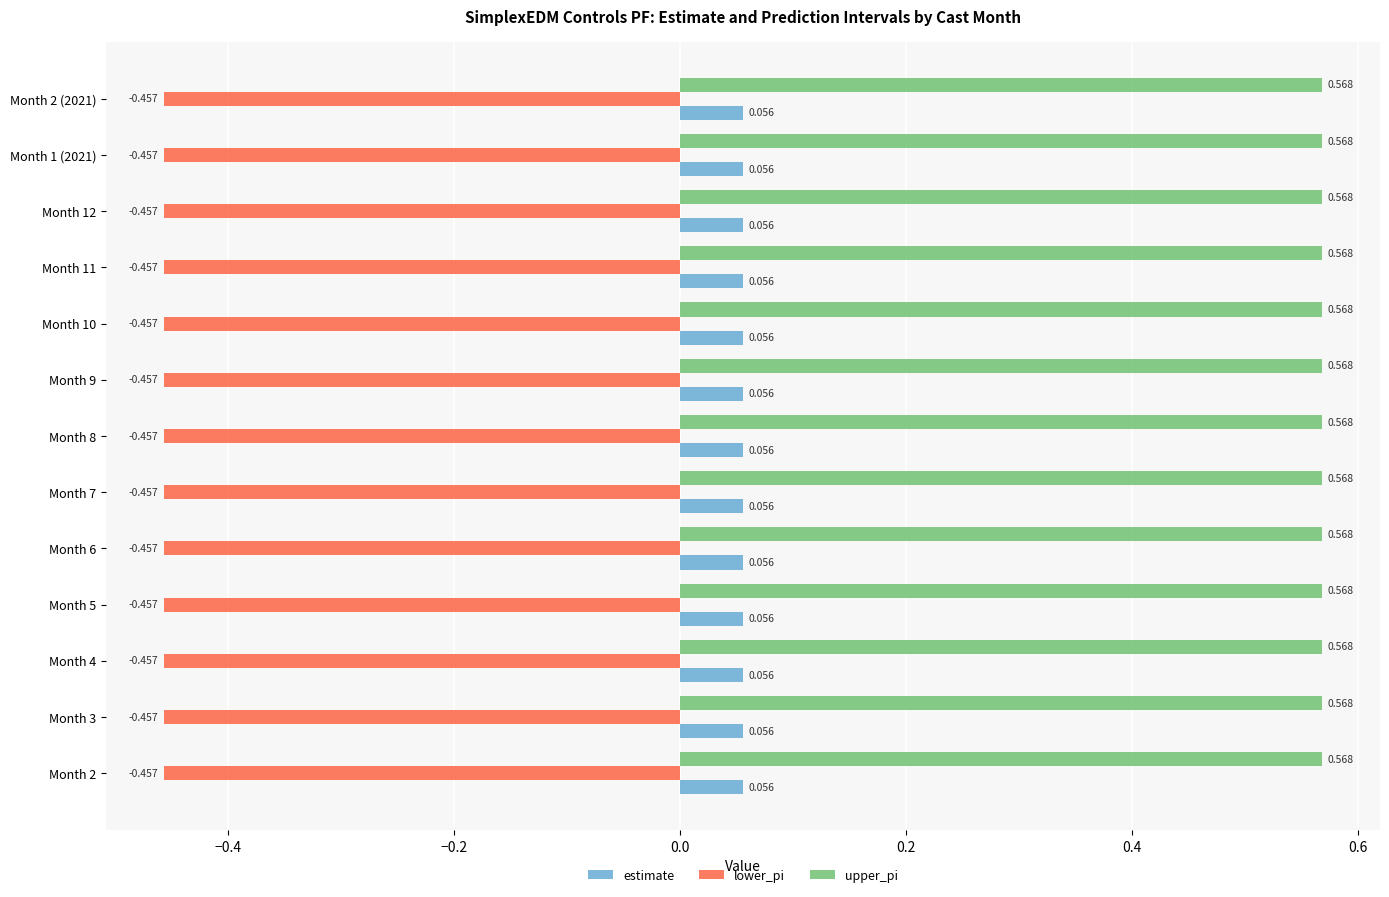

Which series has the largest total across all categories?

upper_pi